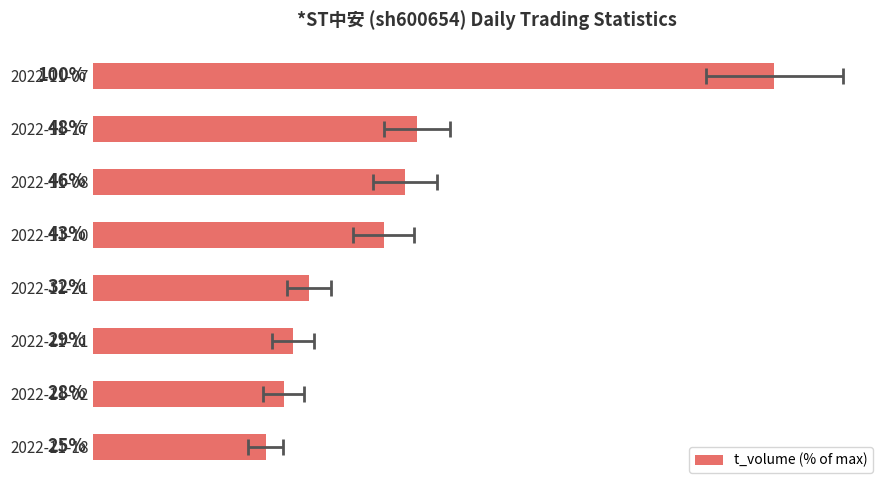

How many values are below 42?

4